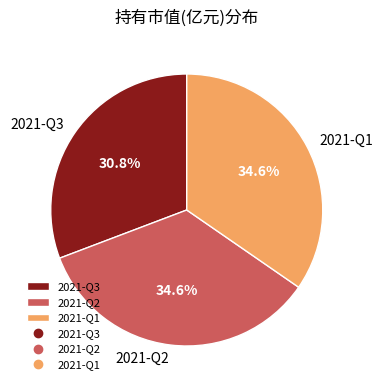

What percentage do 2021-Q2 and 2021-Q3 together represent?

65.4%